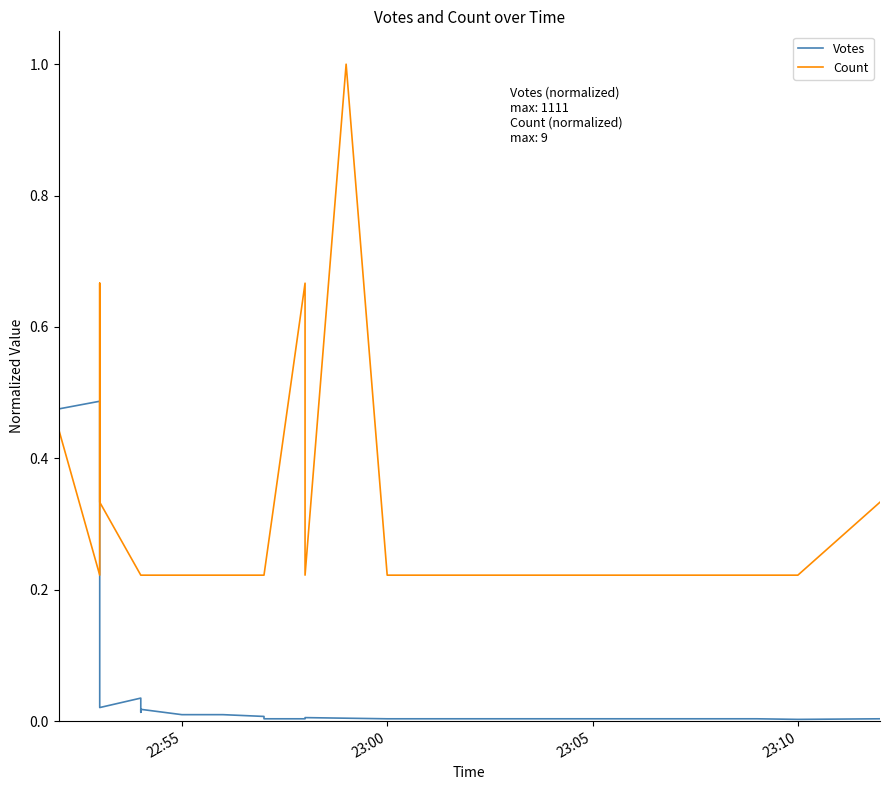

What are all the series names shown in the legend?

Votes, Count